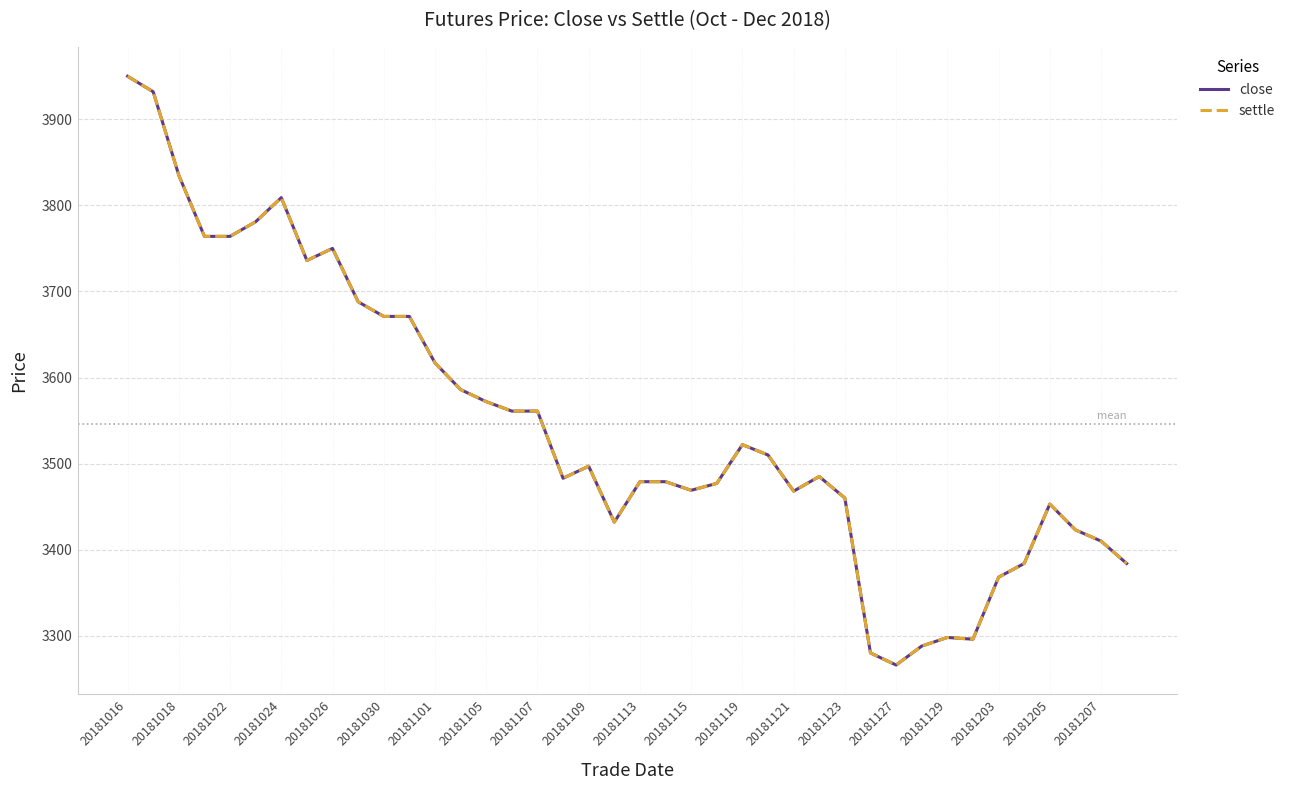

Is this an area chart (filled region under the line)?

No